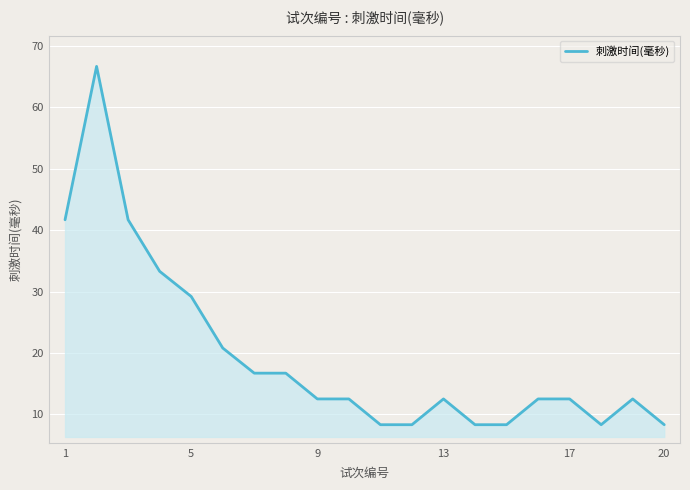

Count the number of data series in this chart.

1